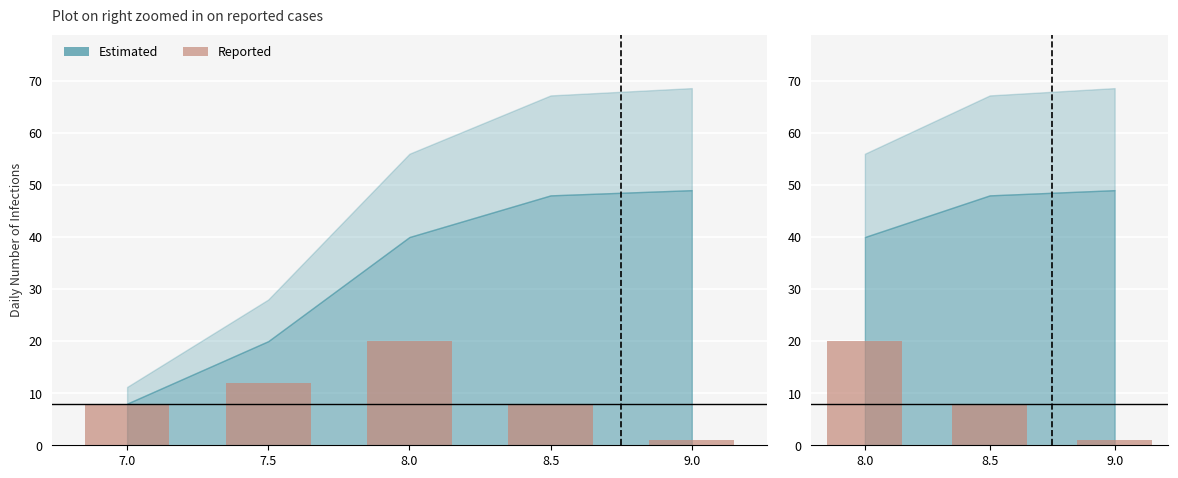

Does the chart contain any negative values?

No